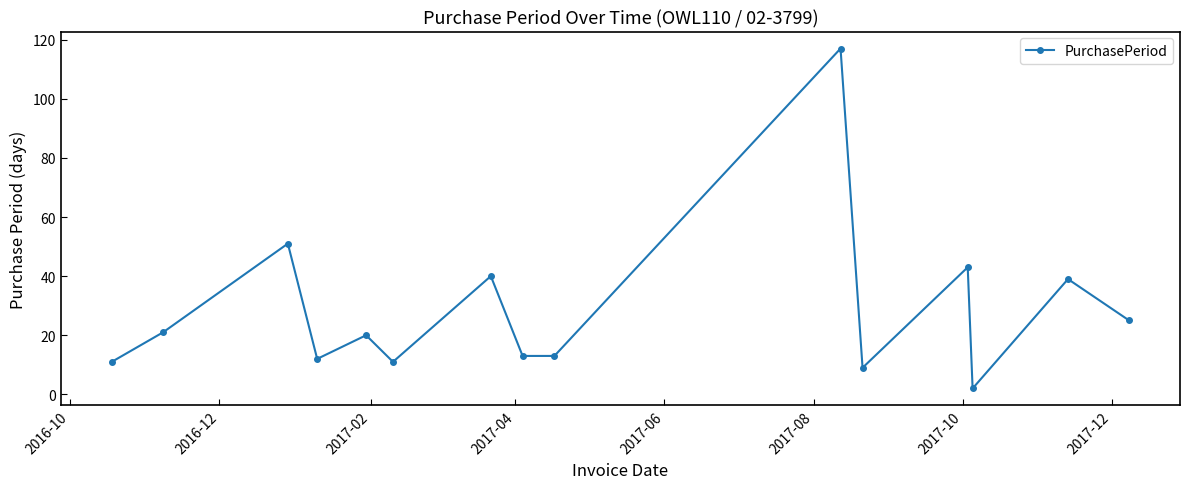

True or false: there are more than 0 points higher than both neighbors.

True